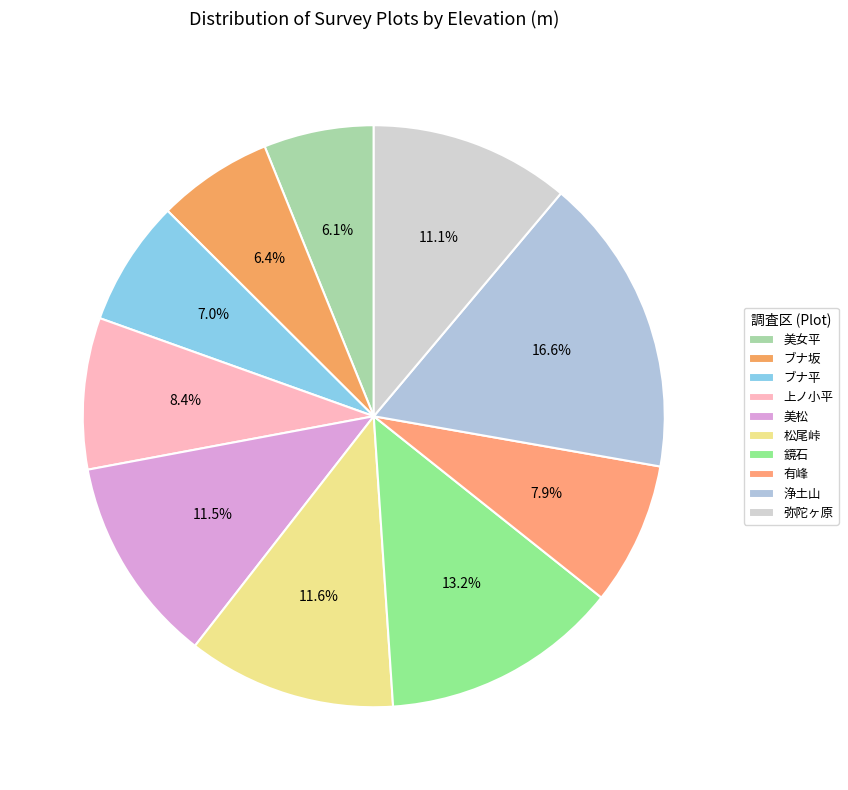

What is the change in value from ブナ坂 to ブナ平?

+100